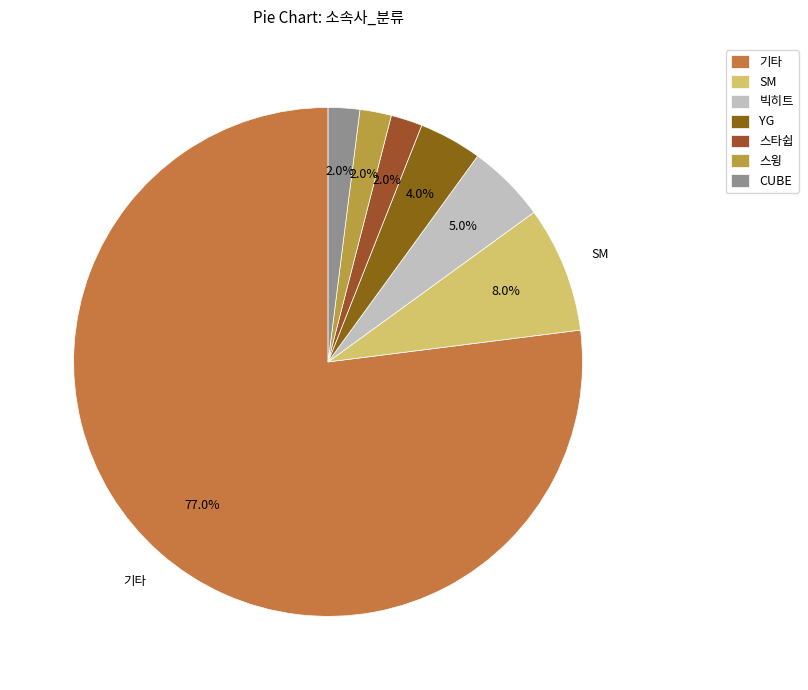

To the nearest percent, what is the difference between the largest and smallest slice percentages?

75%